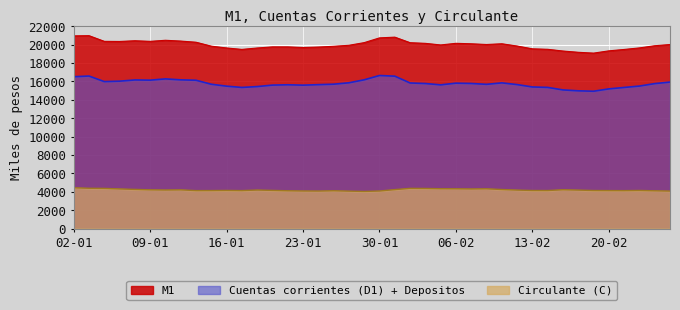

At which label does M1 first exceed 19961?

02-01